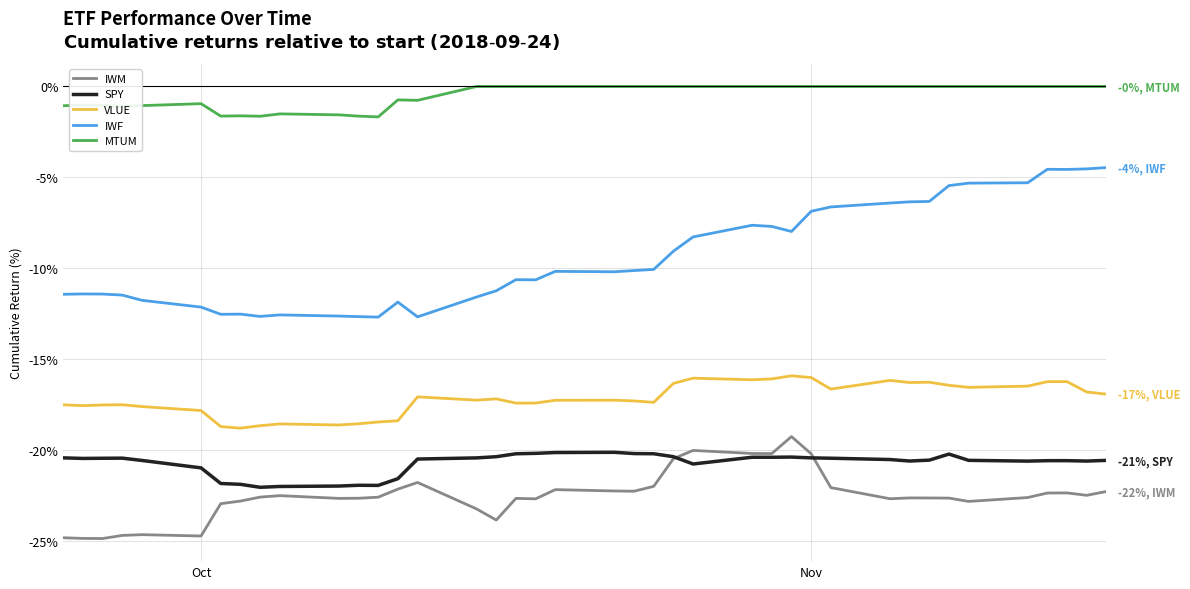

Which series has the widest spread of values?

IWF